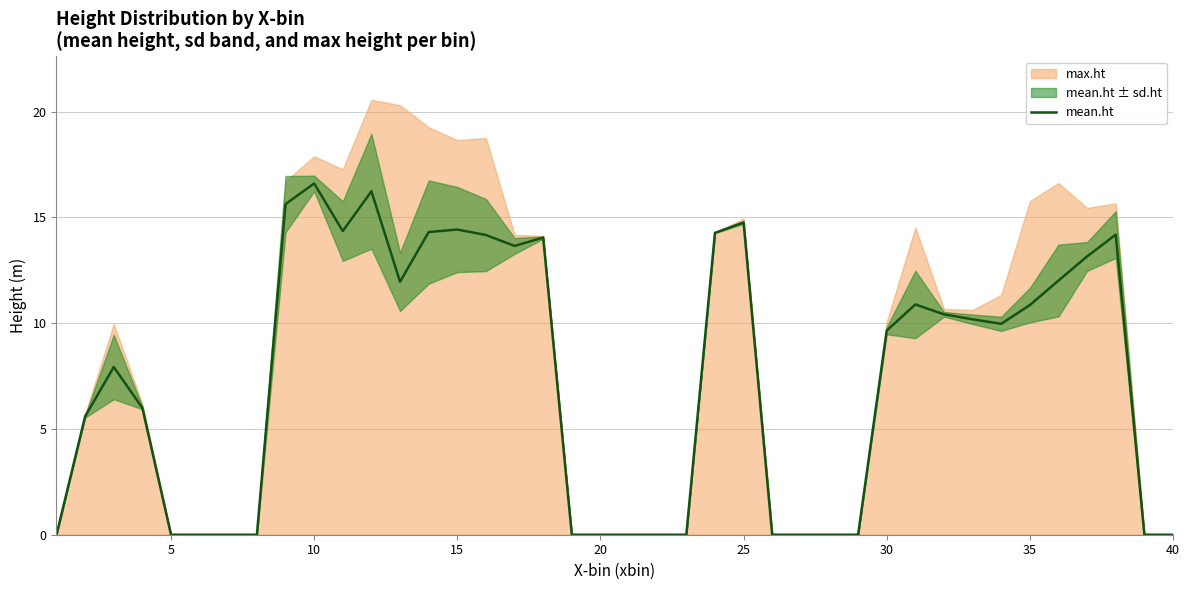

What is the average value?

7.4